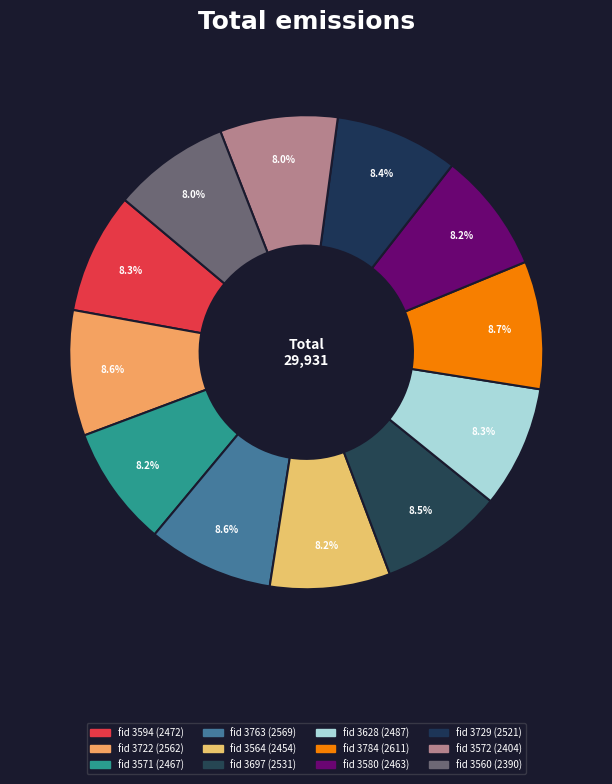

How many slices are in this pie chart?

12